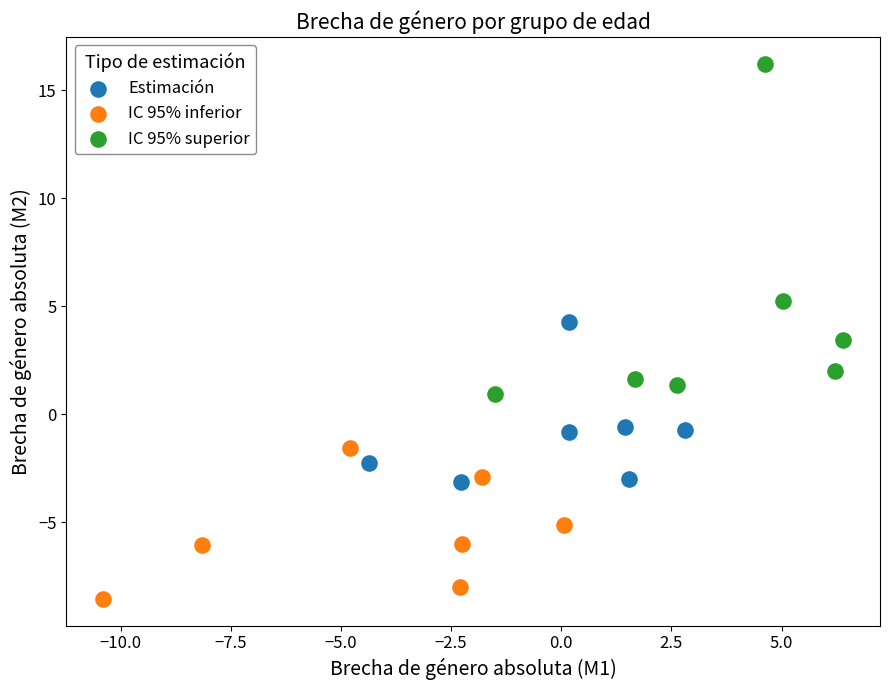

Which series contains the highest Y value?

IC 95% superior